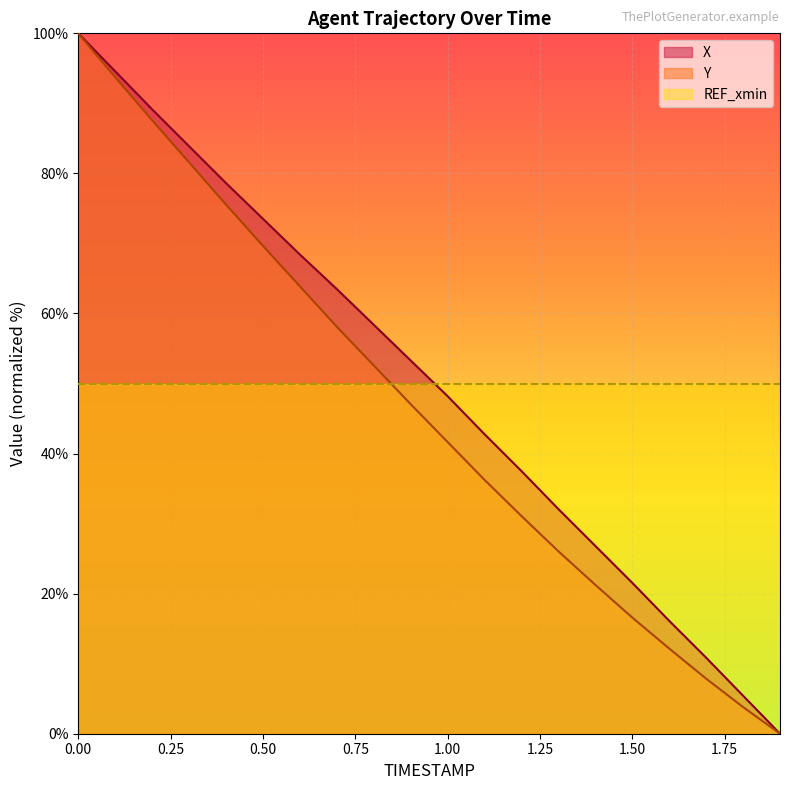

How many series are shown in this chart?

3